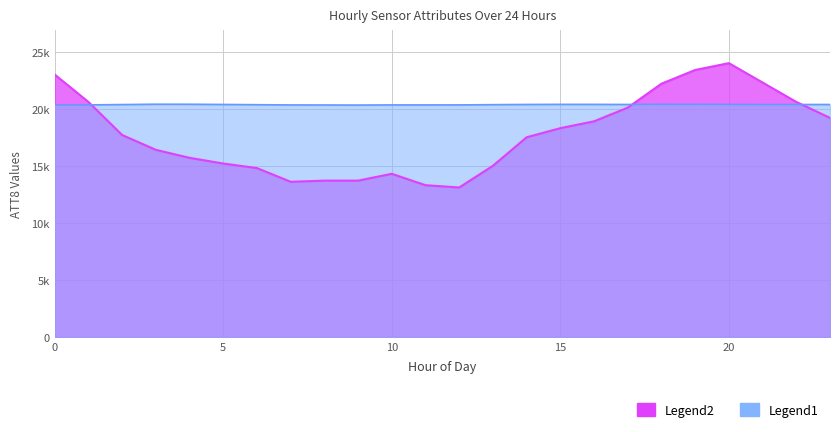

List the labels in order of ATT8 value, smallest first.

12, 11, 7, 8, 9, 10, 6, 13, 5, 4, 3, 14, 2, 15, 16, 23, 17, 1, 22, 18, 21, 0, 19, 20